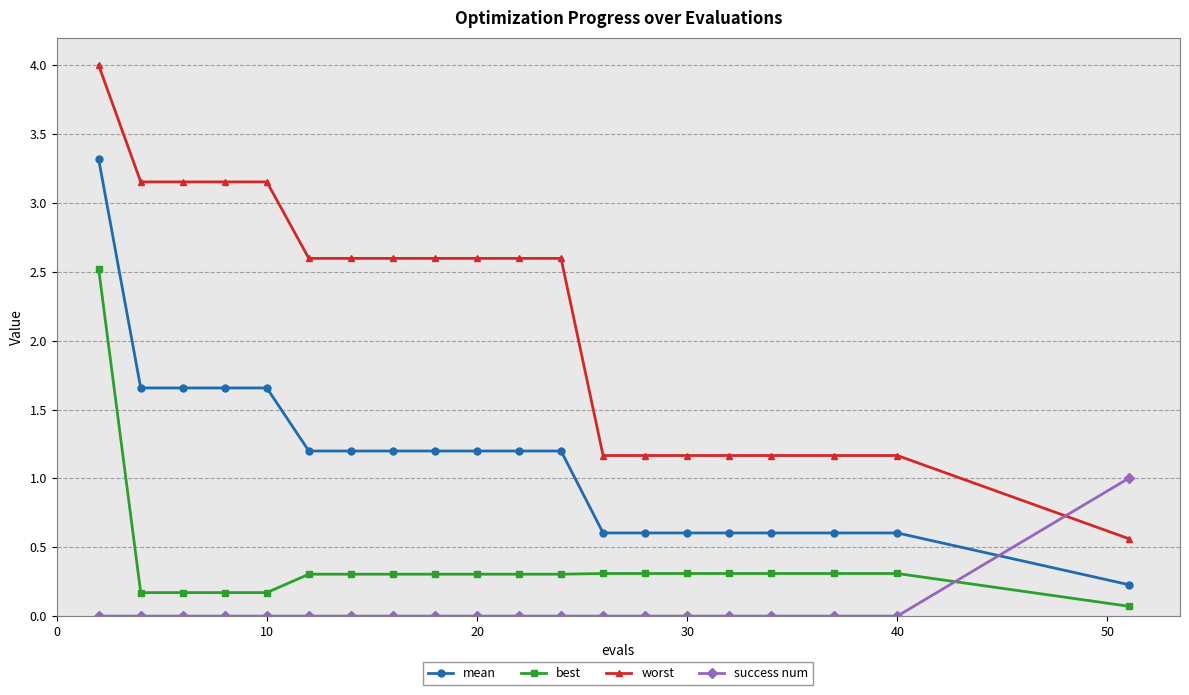

List the series in order of their overall mean, highest first.

worst, mean, best, success num